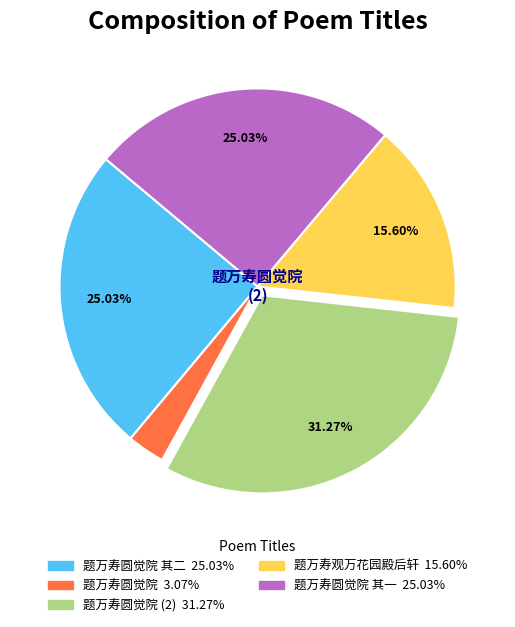

Does any single category account for the majority?

No